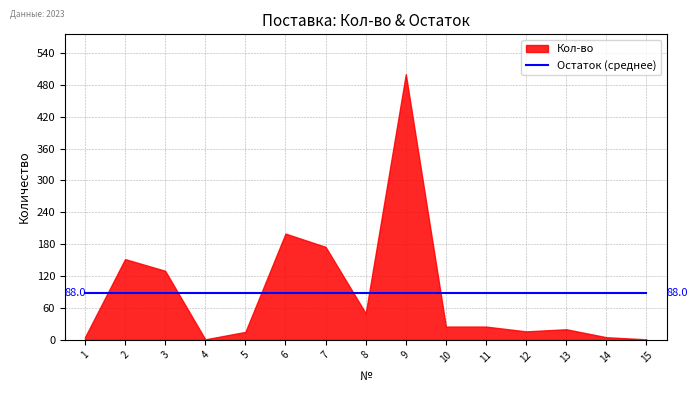

List the series in order of their peak value, highest first.

Кол-во, Остаток